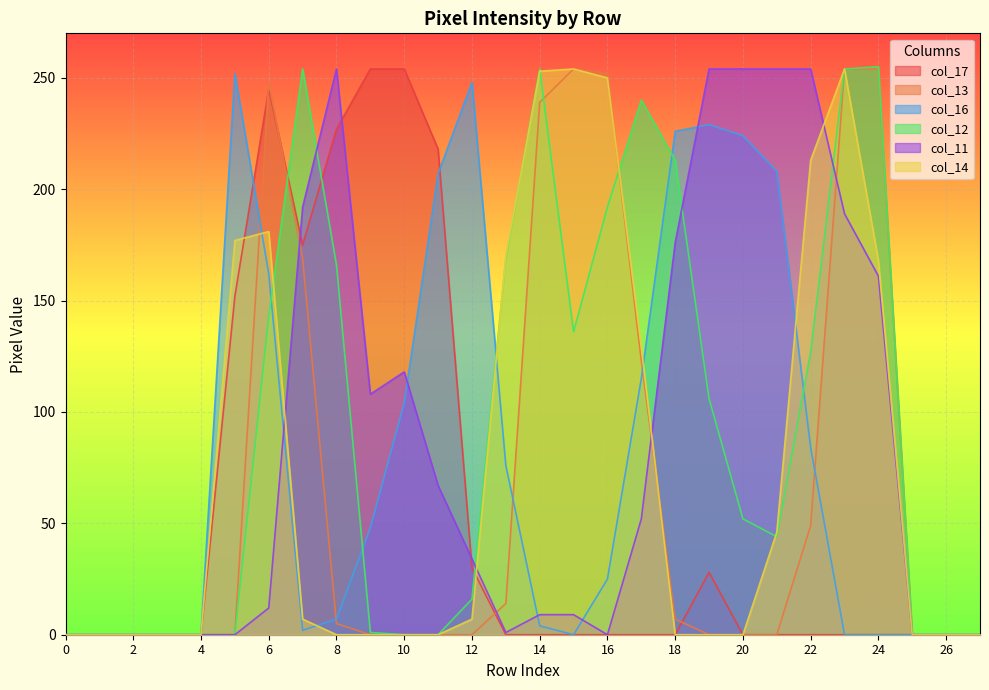

Where is the first local maximum for col_13?

6